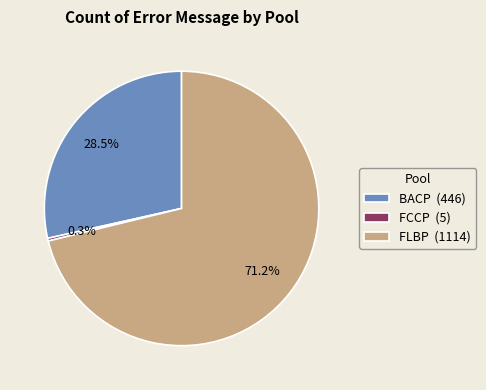

Is there a majority slice in this chart?

Yes